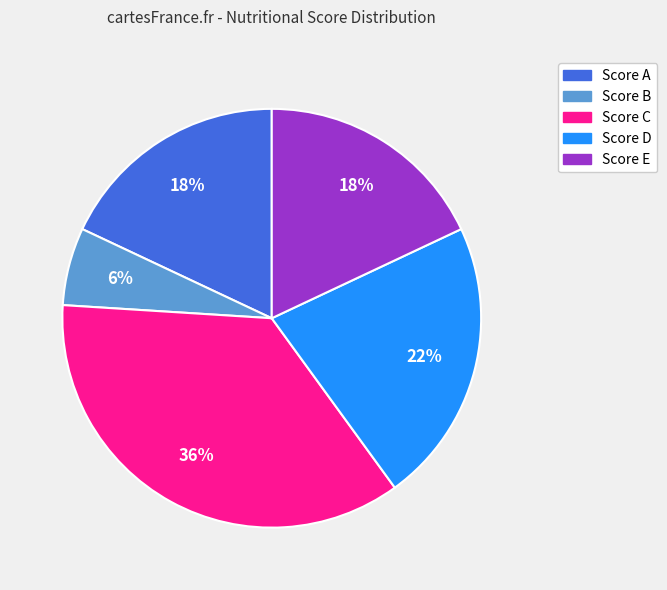

To the nearest percent, what is the average slice percentage?

20%